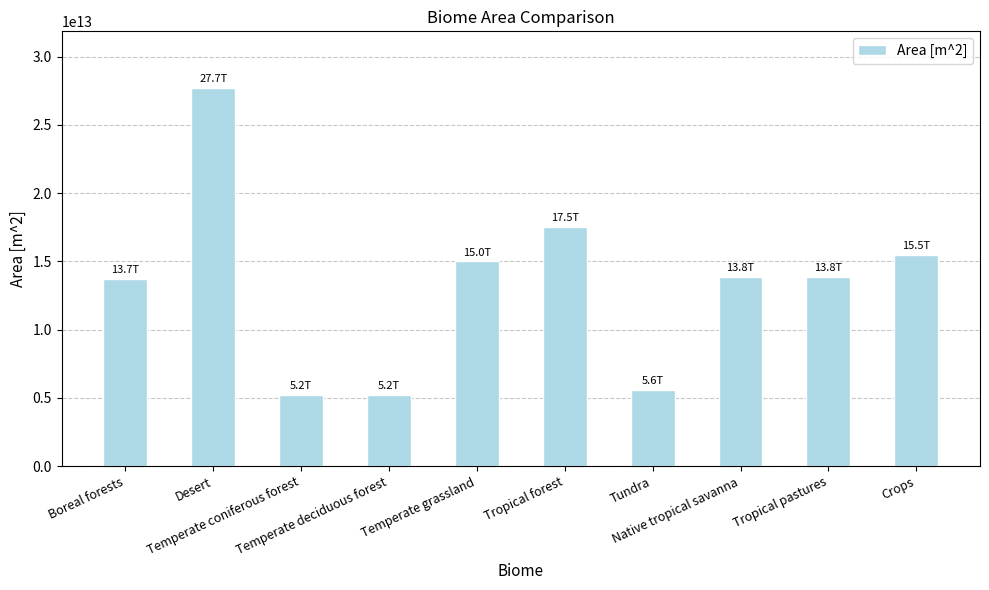

What is the label of the 8th bar from the right?

Temperate coniferous forest